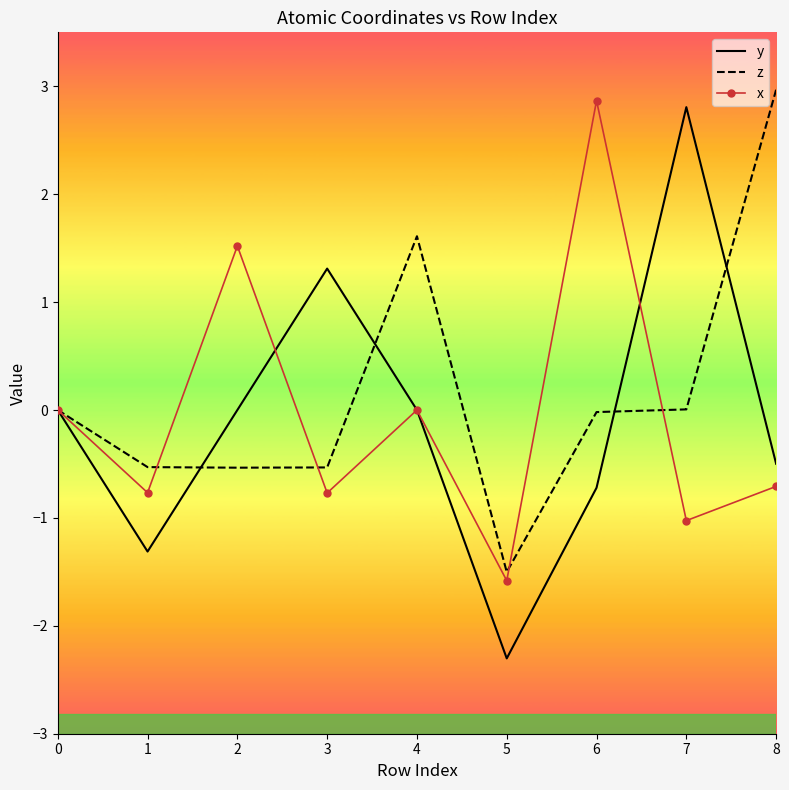

At how many categories does at least one series exceed -1?

8